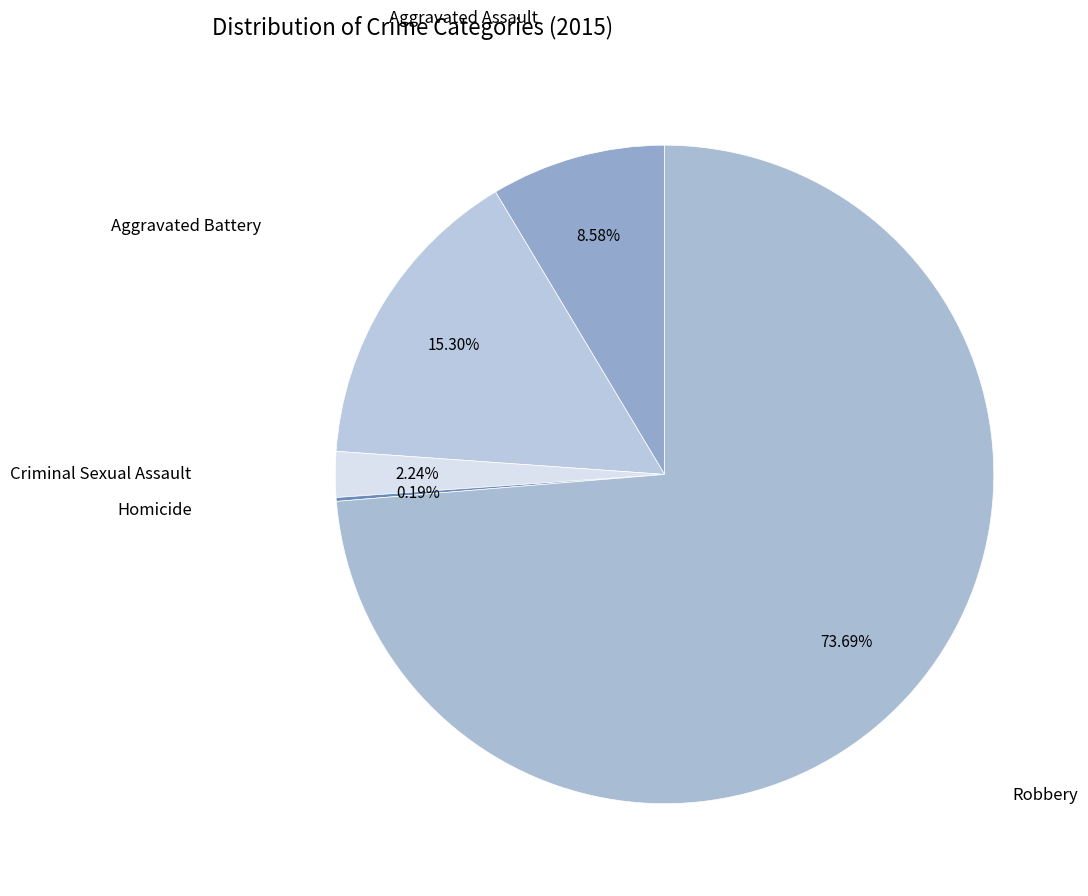

To the nearest percent, what is the average slice percentage?

20%